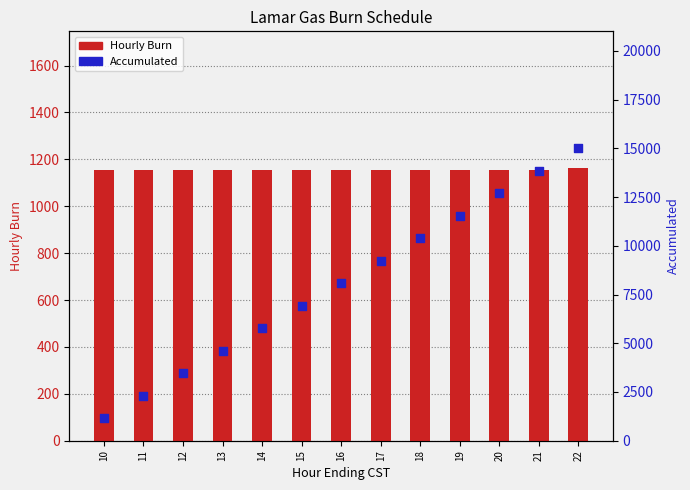

Which series reaches the minimum Y coordinate?

Hourly Burn